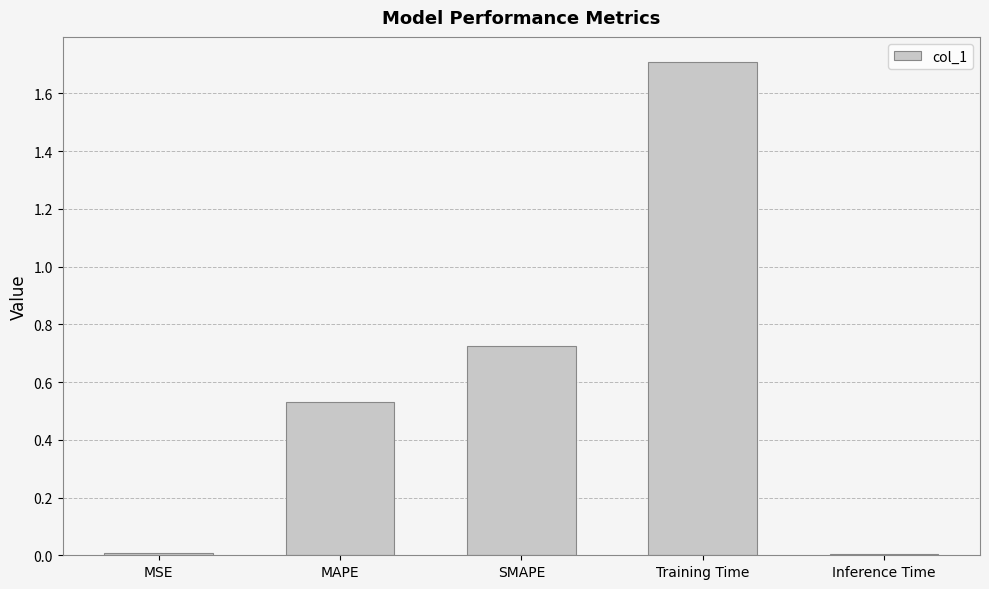

What is the label of the 5th bar from the right?

MSE